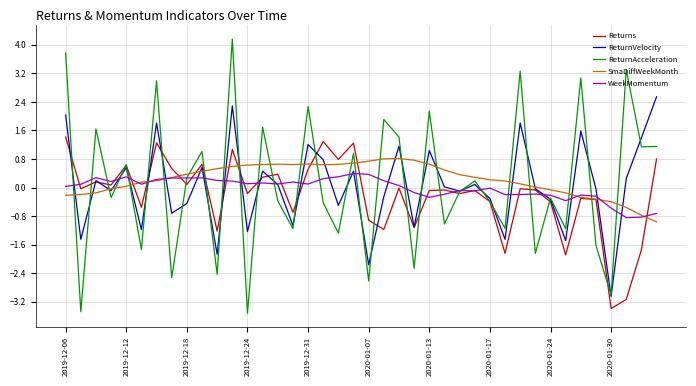

Which series ends up on top after the final intersection of SmaDiffWeekMonth and Returns?

Returns